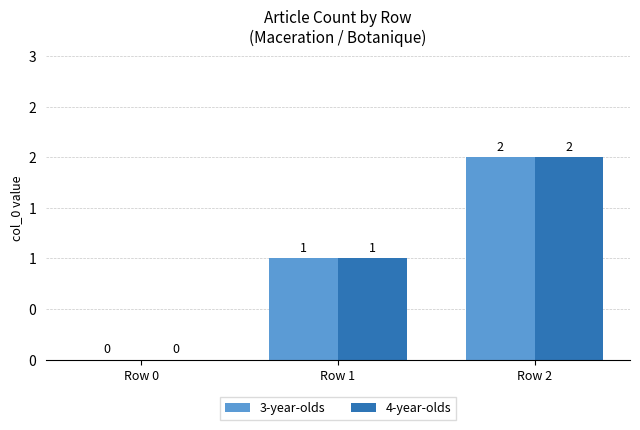

What is the total value across all series at Row 1?

2